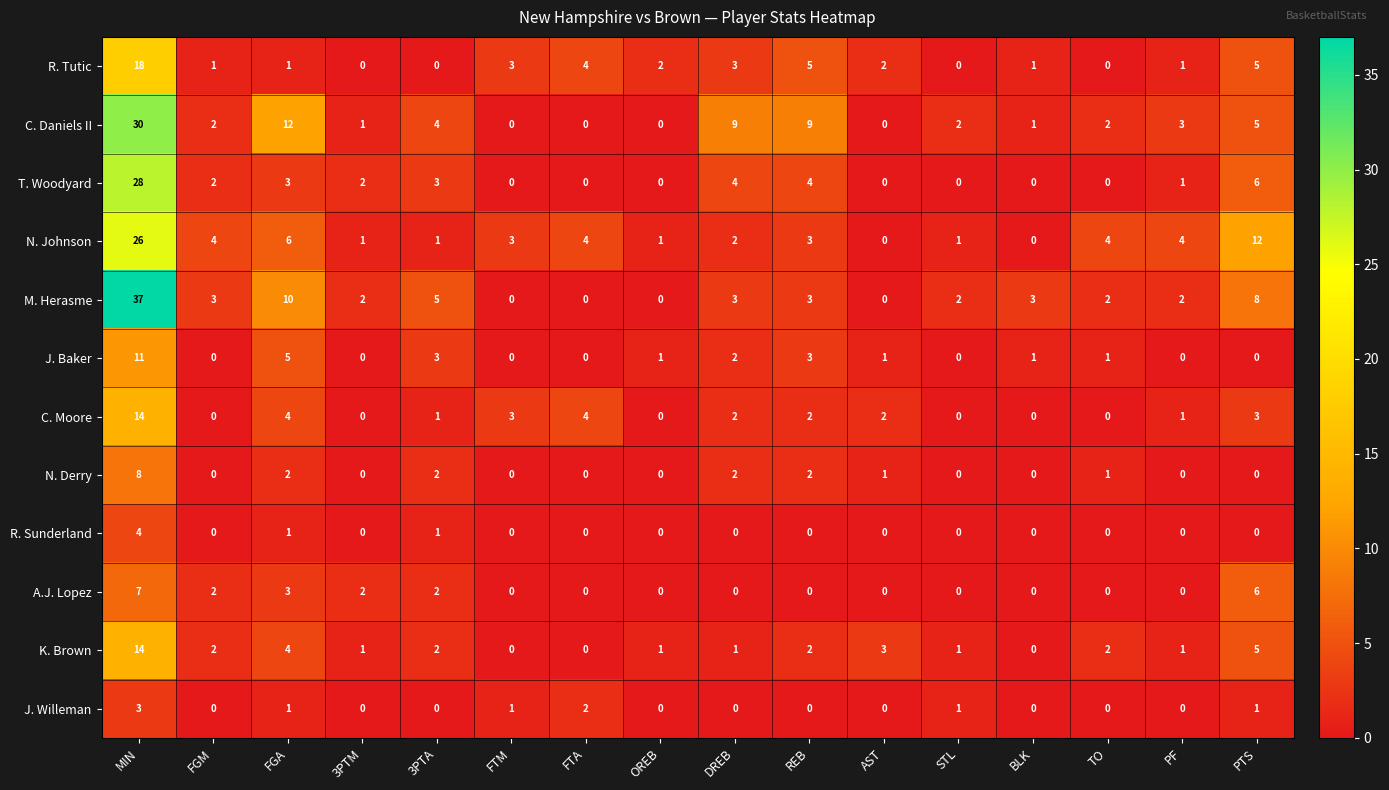

What is the difference between the maximum and minimum values in the R. Sunderland series?

4